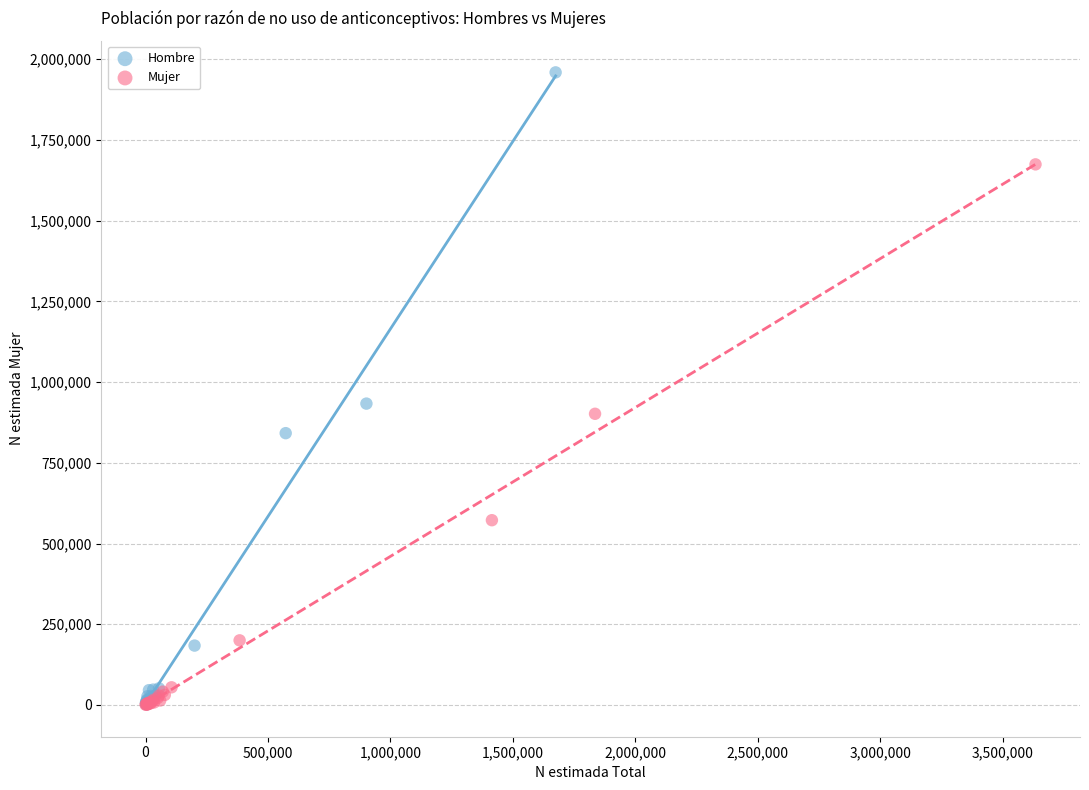

Which series contains the highest Y value?

Hombre